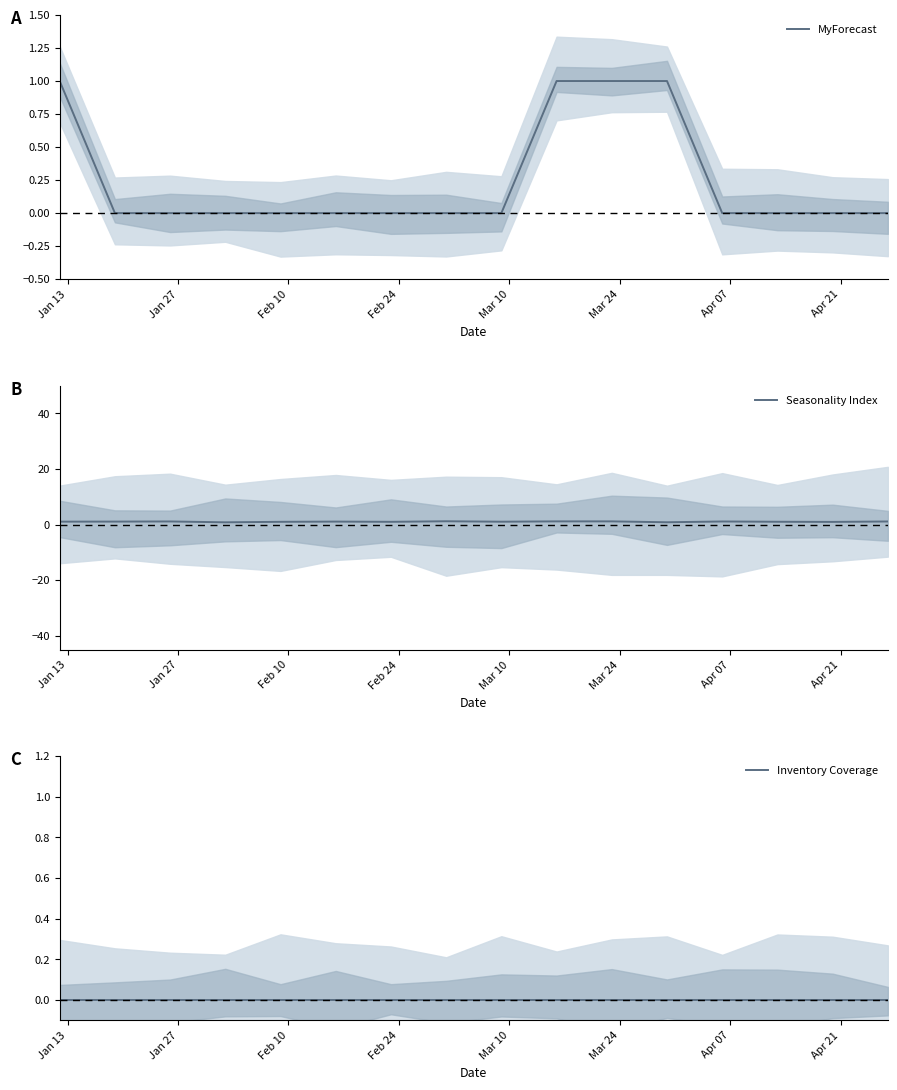

True or false: Inventory Coverage and MyForecast intersect in this chart.

False